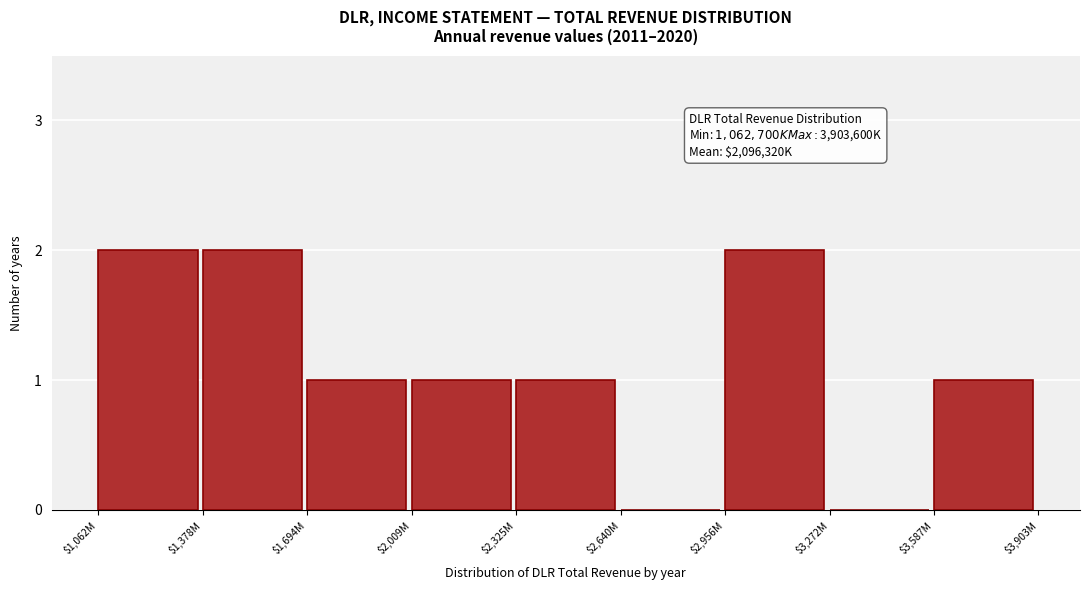

What is the sum of all values?

10